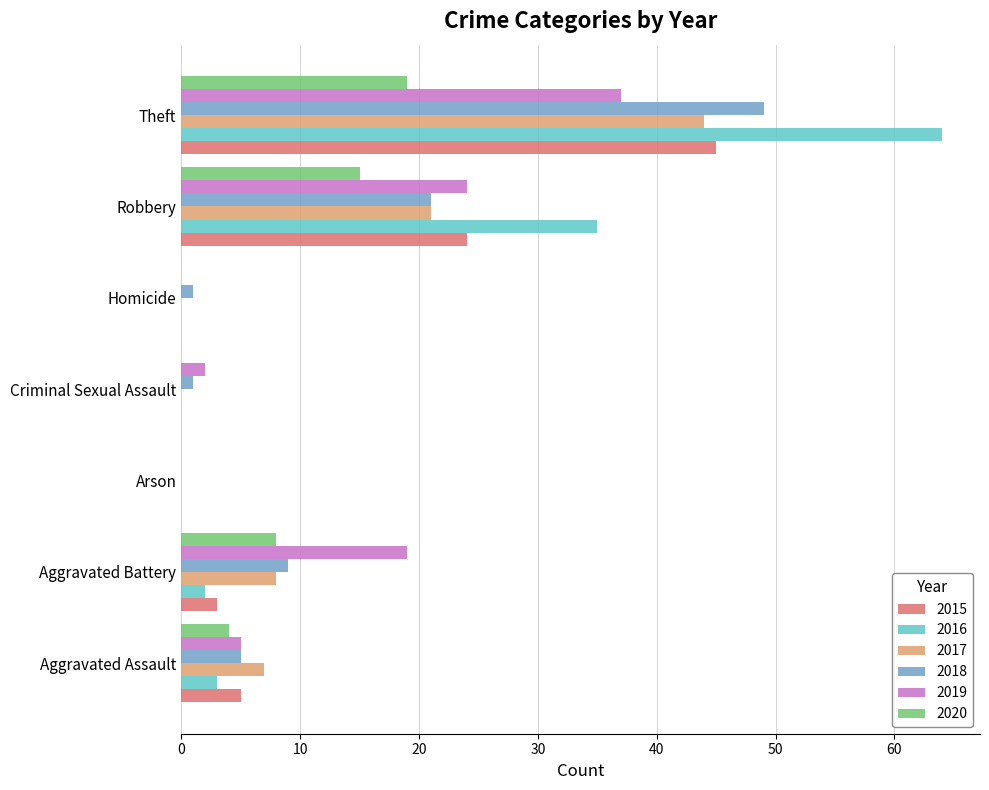

What are all the series names shown in the legend?

2015, 2016, 2017, 2018, 2019, 2020